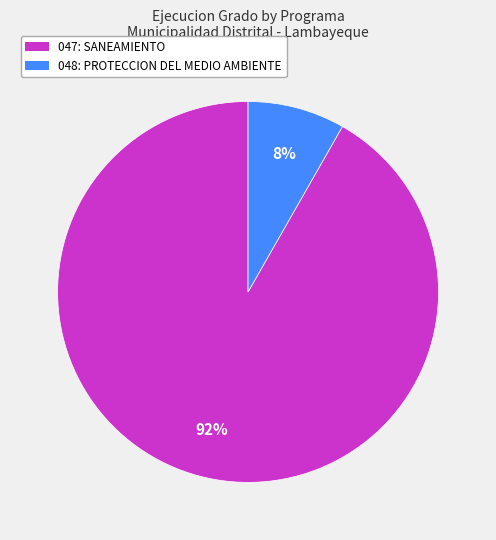

Which has a higher value, 048: PROTECCION DEL MEDIO AMBIENTE or 047: SANEAMIENTO?

047: SANEAMIENTO